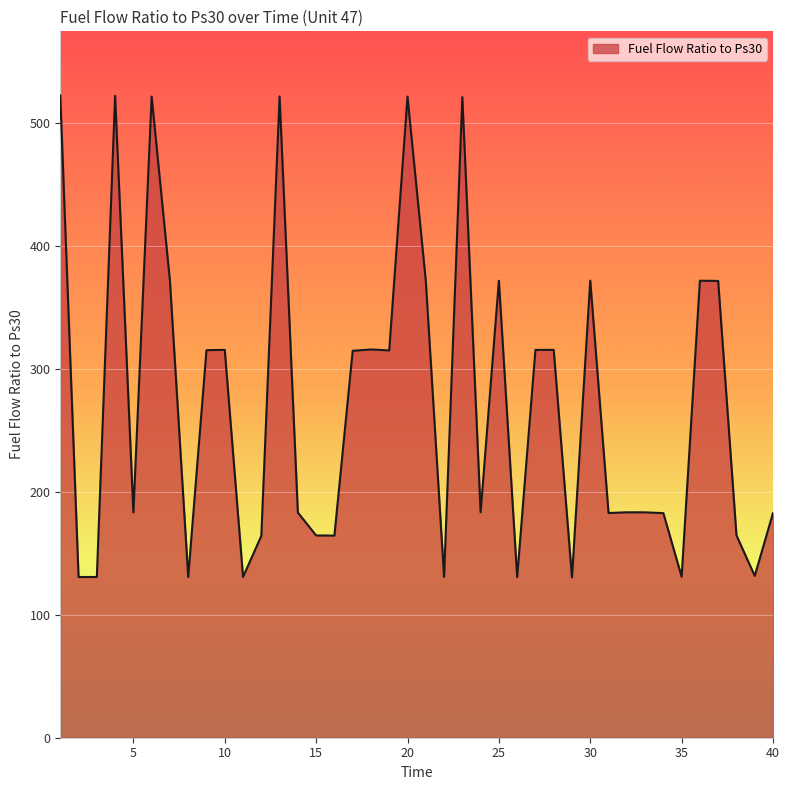

What is the maximum value shown in the chart?

522.3